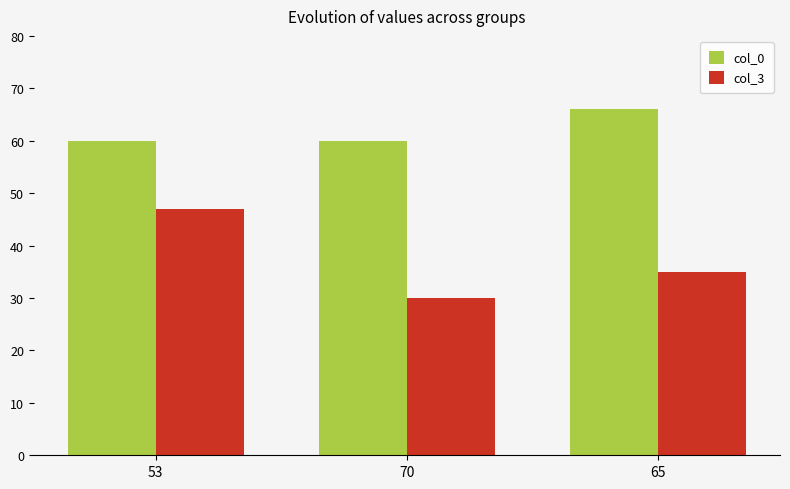

How many bars are there in total?

6